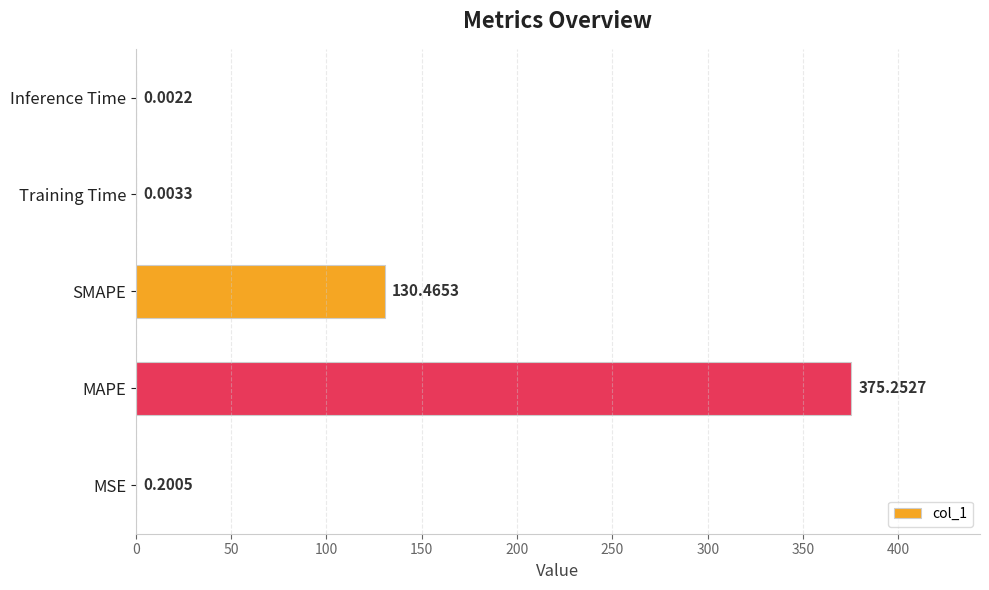

What is the sum of the values at SMAPE and Training Time?

130.5